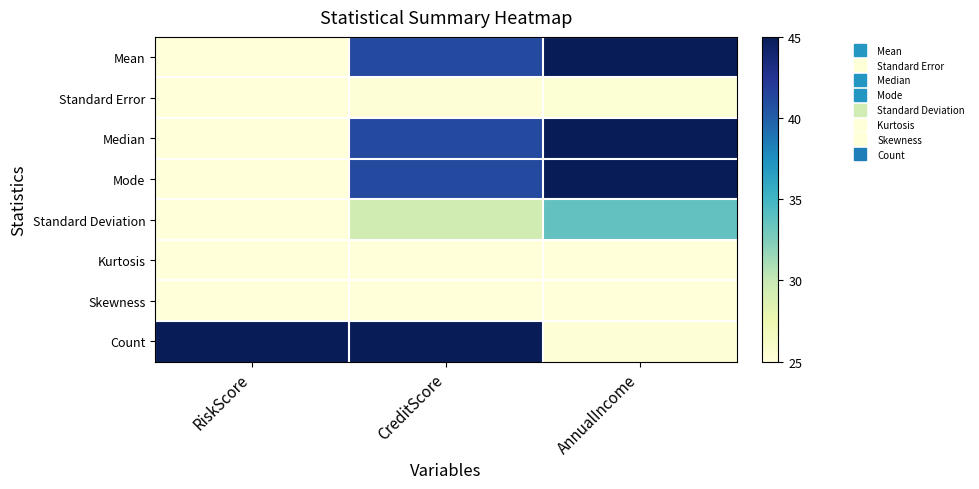

At which category does the chart reach its peak across all series?

AnnualIncome